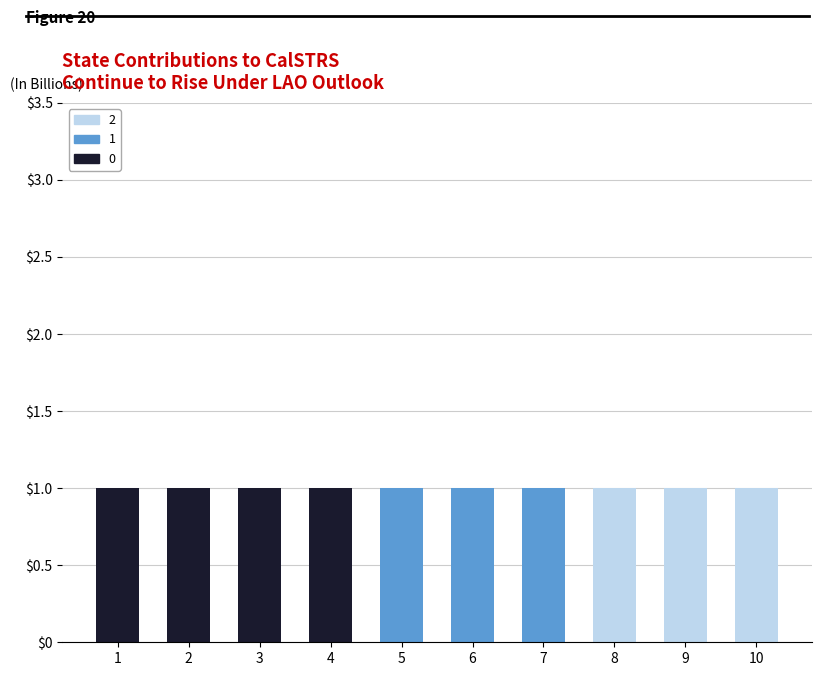

Reading left to right, what are the values for 0?

1=1	2=1	3=1	4=1	5=0	6=0	7=0	8=0	9=0	10=0